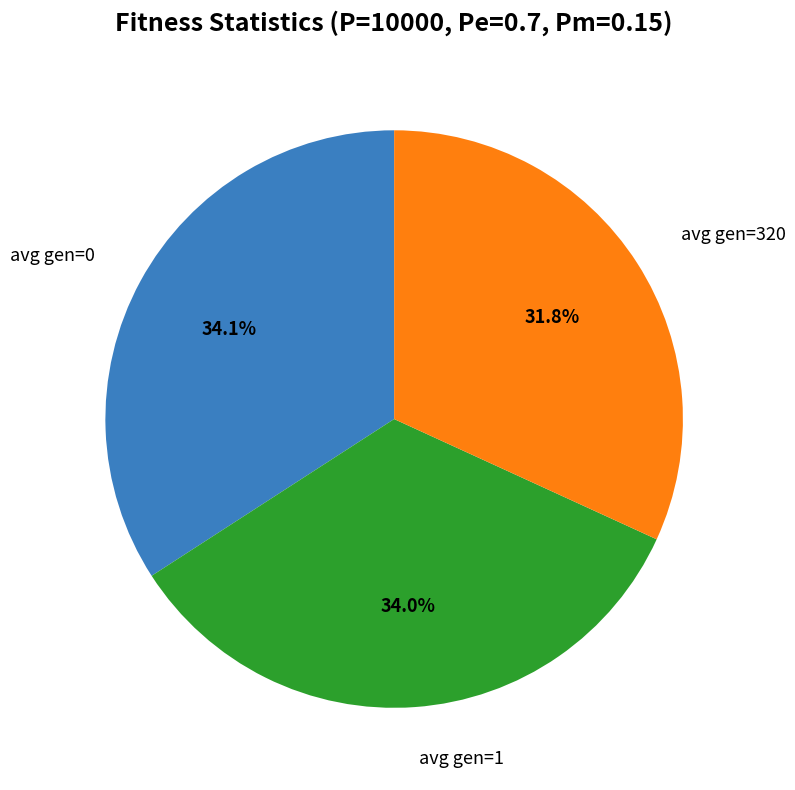

Is there any slice that represents more than half of the pie?

No